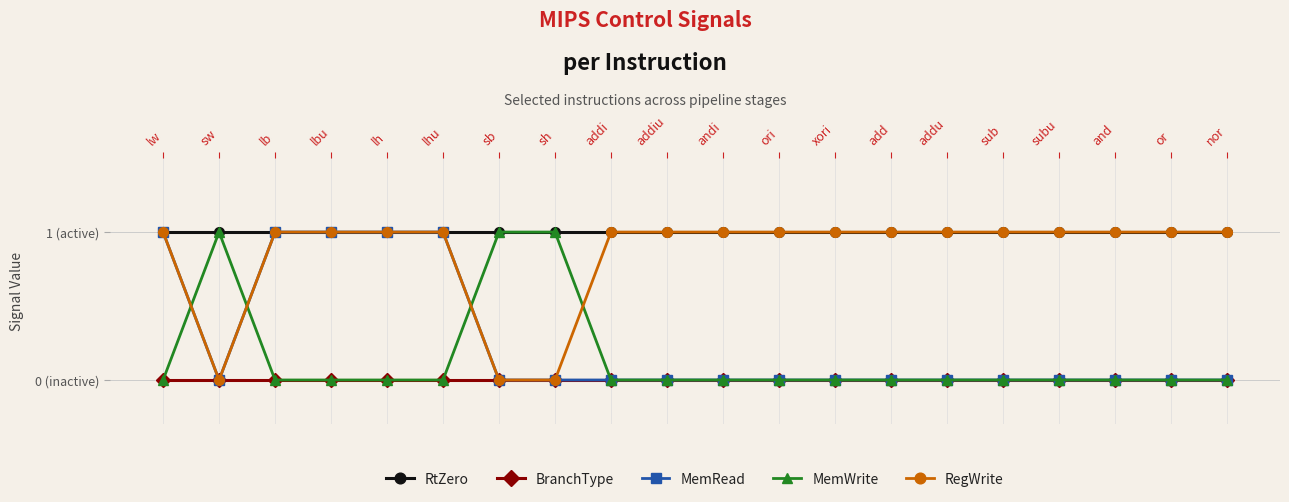

What are all the series names shown in the legend?

RtZero, BranchType, MemRead, MemWrite, RegWrite